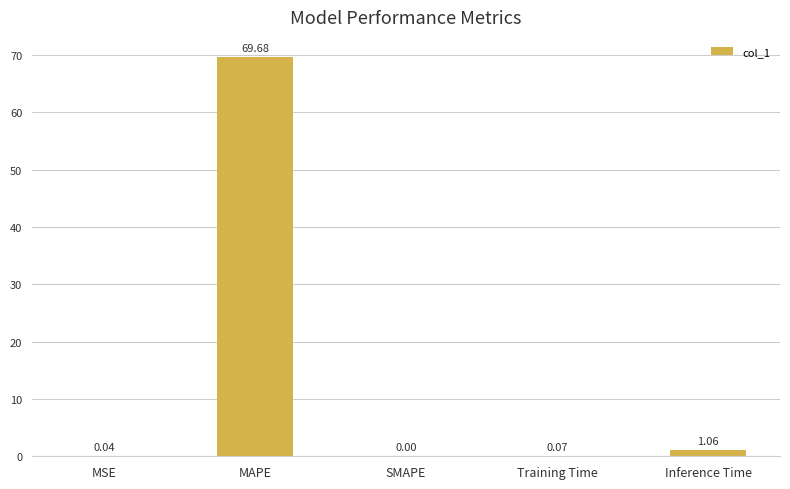

What is the maximum value shown in the chart?

69.7